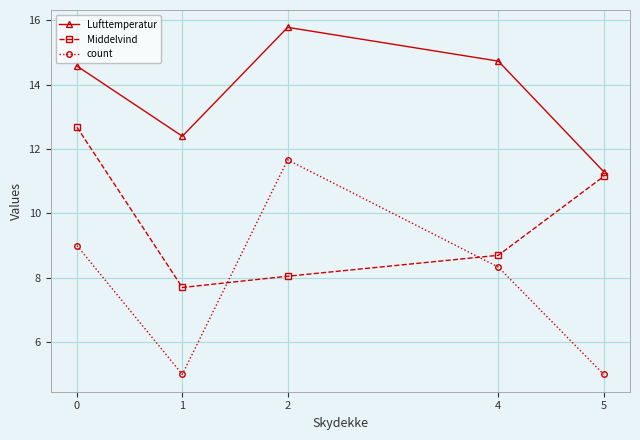

What is the lowest value of the count series?

5.0